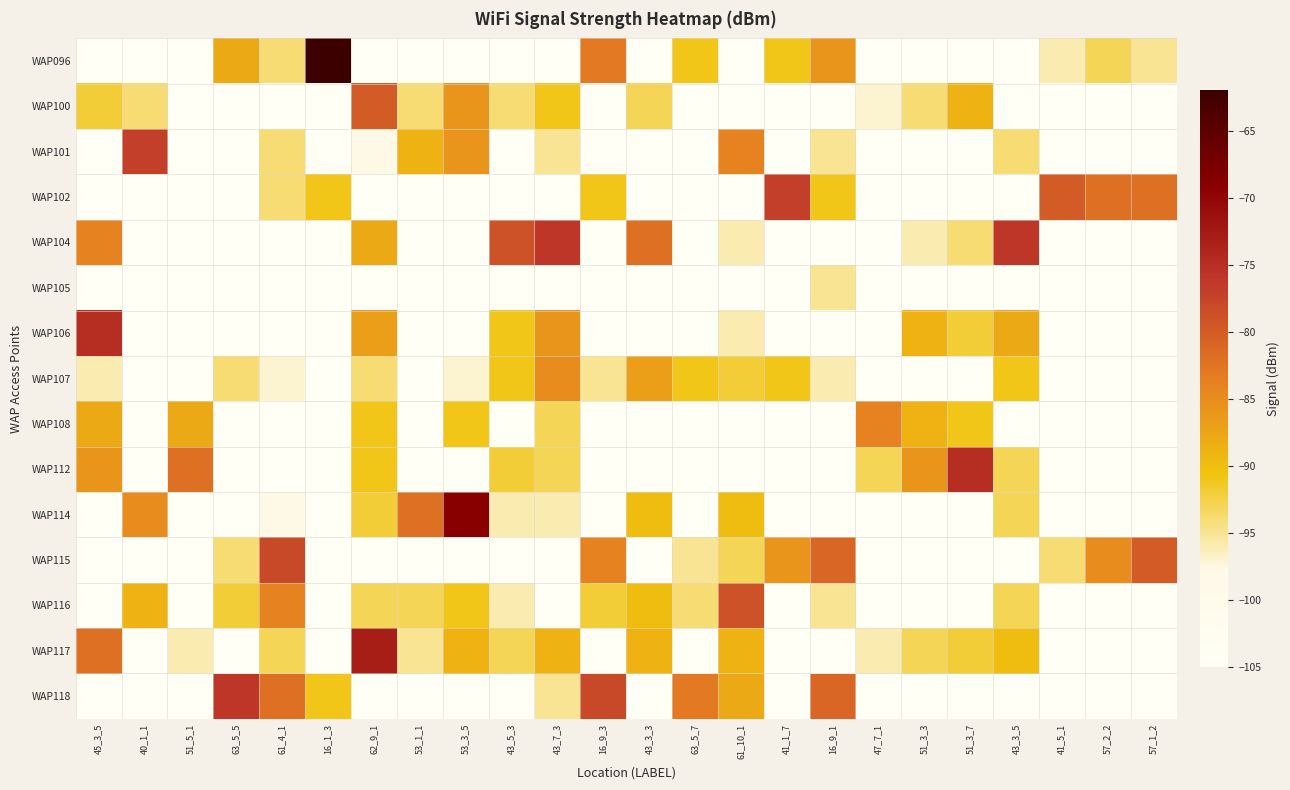

Reading left to right, what are all the values shown in this chart?

WAP096: 45_3_5=-105	40_1_1=-105	51_5_1=-105	63_5_5=-88	61_4_1=-94	16_1_3=-62	62_9_1=-105	53_1_1=-105	53_3_5=-105	43_5_3=-105	43_7_3=-105	16_9_3=-83	43_3_3=-105	63_5_7=-91	61_10_1=-105	41_1_7=-91	16_9_1=-86	47_7_1=-105	51_3_3=-105	51_3_7=-105	43_3_5=-105	41_5_1=-96	57_2_2=-93	57_1_2=-95
WAP100: 45_3_5=-92	40_1_1=-94	51_5_1=-105	63_5_5=-105	61_4_1=-105	16_1_3=-105	62_9_1=-80	53_1_1=-94	53_3_5=-86	43_5_3=-94	43_7_3=-91	16_9_3=-105	43_3_3=-93	63_5_7=-105	61_10_1=-105	41_1_7=-105	16_9_1=-105	47_7_1=-97	51_3_3=-94	51_3_7=-89	43_3_5=-105	41_5_1=-105	57_2_2=-105	57_1_2=-105
WAP101: 45_3_5=-105	40_1_1=-77	51_5_1=-105	63_5_5=-105	61_4_1=-94	16_1_3=-105	62_9_1=-98	53_1_1=-89	53_3_5=-86	43_5_3=-105	43_7_3=-95	16_9_3=-105	43_3_3=-105	63_5_7=-105	61_10_1=-84	41_1_7=-105	16_9_1=-95	47_7_1=-105	51_3_3=-105	51_3_7=-105	43_3_5=-94	41_5_1=-105	57_2_2=-105	57_1_2=-105
WAP102: 45_3_5=-105	40_1_1=-105	51_5_1=-105	63_5_5=-105	61_4_1=-94	16_1_3=-91	62_9_1=-105	53_1_1=-105	53_3_5=-105	43_5_3=-105	43_7_3=-105	16_9_3=-91	43_3_3=-105	63_5_7=-105	61_10_1=-105	41_1_7=-77	16_9_1=-91	47_7_1=-105	51_3_3=-105	51_3_7=-105	43_3_5=-105	41_5_1=-80	57_2_2=-82	57_1_2=-82
WAP104: 45_3_5=-84	40_1_1=-105	51_5_1=-105	63_5_5=-105	61_4_1=-105	16_1_3=-105	62_9_1=-88	53_1_1=-105	53_3_5=-105	43_5_3=-79	43_7_3=-76	16_9_3=-105	43_3_3=-82	63_5_7=-105	61_10_1=-96	41_1_7=-105	16_9_1=-105	47_7_1=-105	51_3_3=-96	51_3_7=-94	43_3_5=-76	41_5_1=-105	57_2_2=-105	57_1_2=-105
WAP105: 45_3_5=-105	40_1_1=-105	51_5_1=-105	63_5_5=-105	61_4_1=-105	16_1_3=-105	62_9_1=-105	53_1_1=-105	53_3_5=-105	43_5_3=-105	43_7_3=-105	16_9_3=-105	43_3_3=-105	63_5_7=-105	61_10_1=-105	41_1_7=-105	16_9_1=-95	47_7_1=-105	51_3_3=-105	51_3_7=-105	43_3_5=-105	41_5_1=-105	57_2_2=-105	57_1_2=-105
WAP106: 45_3_5=-75	40_1_1=-105	51_5_1=-105	63_5_5=-105	61_4_1=-105	16_1_3=-105	62_9_1=-87	53_1_1=-105	53_3_5=-105	43_5_3=-91	43_7_3=-86	16_9_3=-105	43_3_3=-105	63_5_7=-105	61_10_1=-96	41_1_7=-105	16_9_1=-105	47_7_1=-105	51_3_3=-89	51_3_7=-92	43_3_5=-88	41_5_1=-105	57_2_2=-105	57_1_2=-105
WAP107: 45_3_5=-96	40_1_1=-105	51_5_1=-105	63_5_5=-94	61_4_1=-97	16_1_3=-105	62_9_1=-94	53_1_1=-105	53_3_5=-97	43_5_3=-91	43_7_3=-85	16_9_3=-95	43_3_3=-87	63_5_7=-91	61_10_1=-92	41_1_7=-91	16_9_1=-96	47_7_1=-105	51_3_3=-105	51_3_7=-105	43_3_5=-91	41_5_1=-105	57_2_2=-105	57_1_2=-105
WAP108: 45_3_5=-88	40_1_1=-105	51_5_1=-88	63_5_5=-105	61_4_1=-105	16_1_3=-105	62_9_1=-91	53_1_1=-105	53_3_5=-91	43_5_3=-105	43_7_3=-93	16_9_3=-105	43_3_3=-105	63_5_7=-105	61_10_1=-105	41_1_7=-105	16_9_1=-105	47_7_1=-84	51_3_3=-89	51_3_7=-91	43_3_5=-105	41_5_1=-105	57_2_2=-105	57_1_2=-105
WAP112: 45_3_5=-86	40_1_1=-105	51_5_1=-82	63_5_5=-105	61_4_1=-105	16_1_3=-105	62_9_1=-91	53_1_1=-105	53_3_5=-105	43_5_3=-92	43_7_3=-93	16_9_3=-105	43_3_3=-105	63_5_7=-105	61_10_1=-105	41_1_7=-105	16_9_1=-105	47_7_1=-93	51_3_3=-86	51_3_7=-75	43_3_5=-93	41_5_1=-105	57_2_2=-105	57_1_2=-105
WAP114: 45_3_5=-105	40_1_1=-85	51_5_1=-105	63_5_5=-105	61_4_1=-98	16_1_3=-105	62_9_1=-92	53_1_1=-82	53_3_5=-69	43_5_3=-96	43_7_3=-96	16_9_3=-105	43_3_3=-90	63_5_7=-105	61_10_1=-90	41_1_7=-105	16_9_1=-105	47_7_1=-105	51_3_3=-105	51_3_7=-105	43_3_5=-93	41_5_1=-105	57_2_2=-105	57_1_2=-105
WAP115: 45_3_5=-105	40_1_1=-105	51_5_1=-105	63_5_5=-94	61_4_1=-78	16_1_3=-105	62_9_1=-105	53_1_1=-105	53_3_5=-105	43_5_3=-105	43_7_3=-105	16_9_3=-84	43_3_3=-105	63_5_7=-95	61_10_1=-93	41_1_7=-86	16_9_1=-81	47_7_1=-105	51_3_3=-105	51_3_7=-105	43_3_5=-105	41_5_1=-94	57_2_2=-85	57_1_2=-80
WAP116: 45_3_5=-105	40_1_1=-89	51_5_1=-105	63_5_5=-92	61_4_1=-84	16_1_3=-105	62_9_1=-93	53_1_1=-93	53_3_5=-91	43_5_3=-96	43_7_3=-105	16_9_3=-92	43_3_3=-90	63_5_7=-94	61_10_1=-79	41_1_7=-105	16_9_1=-95	47_7_1=-105	51_3_3=-105	51_3_7=-105	43_3_5=-93	41_5_1=-105	57_2_2=-105	57_1_2=-105
WAP117: 45_3_5=-82	40_1_1=-105	51_5_1=-96	63_5_5=-105	61_4_1=-93	16_1_3=-105	62_9_1=-73	53_1_1=-95	53_3_5=-89	43_5_3=-93	43_7_3=-89	16_9_3=-105	43_3_3=-89	63_5_7=-105	61_10_1=-89	41_1_7=-105	16_9_1=-105	47_7_1=-96	51_3_3=-93	51_3_7=-92	43_3_5=-90	41_5_1=-105	57_2_2=-105	57_1_2=-105
WAP118: 45_3_5=-105	40_1_1=-105	51_5_1=-105	63_5_5=-76	61_4_1=-82	16_1_3=-91	62_9_1=-105	53_1_1=-105	53_3_5=-105	43_5_3=-105	43_7_3=-95	16_9_3=-78	43_3_3=-105	63_5_7=-83	61_10_1=-88	41_1_7=-105	16_9_1=-81	47_7_1=-105	51_3_3=-105	51_3_7=-105	43_3_5=-105	41_5_1=-105	57_2_2=-105	57_1_2=-105